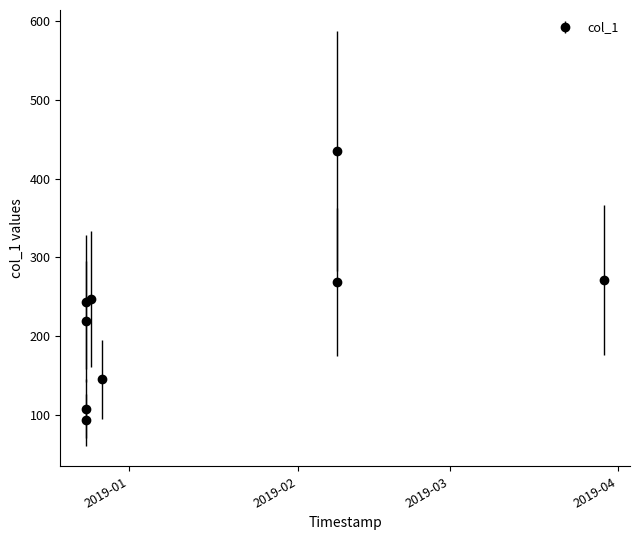

What is the value of the 3rd point from the left?

243.5